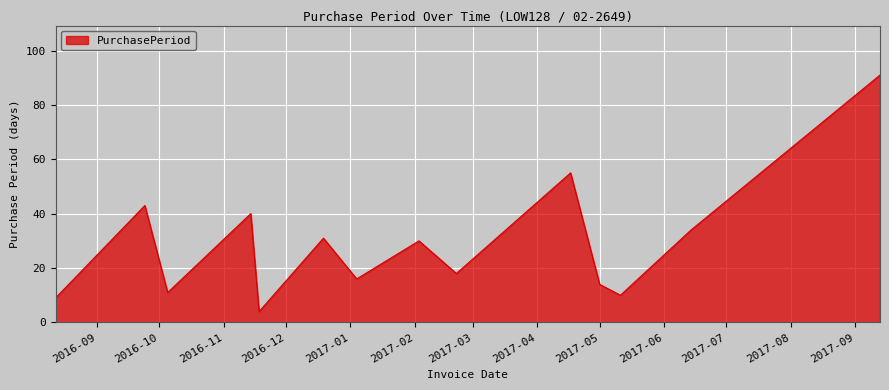

What is the smallest value displayed?

4